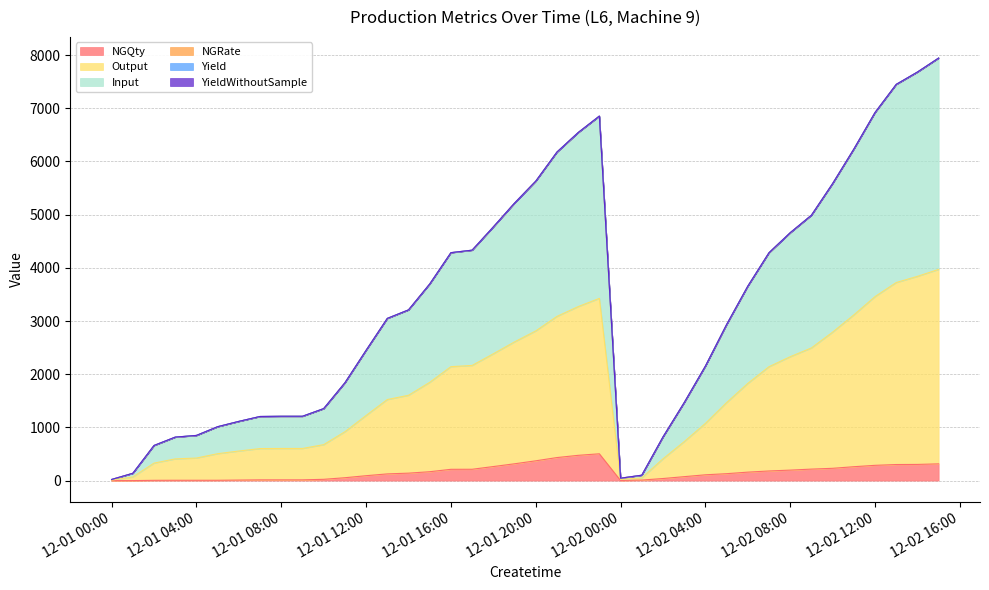

Rank the categories by Output value from highest to lowest.

2021-12-02 15:00:00, 2021-12-02 14:00:00, 2021-12-02 13:00:00, 2021-12-02 12:00:00, 2021-12-01 23:00:00, 2021-12-01 22:00:00, 2021-12-02 11:00:00, 2021-12-01 21:00:00, 2021-12-01 20:00:00, 2021-12-02 10:00:00, 2021-12-01 19:00:00, 2021-12-02 09:00:00, 2021-12-01 18:00:00, 2021-12-02 08:00:00, 2021-12-01 17:00:00, 2021-12-01 16:00:00, 2021-12-02 07:00:00, 2021-12-01 15:00:00, 2021-12-02 06:00:00, 2021-12-01 14:00:00, 2021-12-01 13:00:00, 2021-12-02 05:00:00, 2021-12-01 12:00:00, 2021-12-02 04:00:00, 2021-12-01 11:00:00, 2021-12-02 03:00:00, 2021-12-01 10:00:00, 2021-12-01 08:00:00, 2021-12-01 09:00:00, 2021-12-01 07:00:00, 2021-12-01 06:00:00, 2021-12-01 05:00:00, 2021-12-01 04:00:00, 2021-12-02 02:00:00, 2021-12-01 03:00:00, 2021-12-01 02:00:00, 2021-12-01 01:00:00, 2021-12-02 01:00:00, 2021-12-02 00:00:00, 2021-12-01 00:00:00